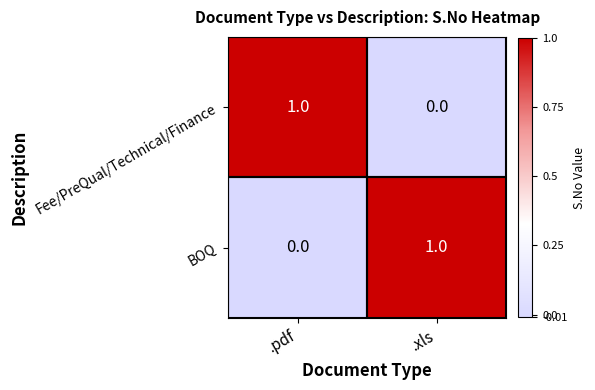

Rank the series at .xls from lowest to highest value.

Fee/PreQual/Technical/Finance, BOQ